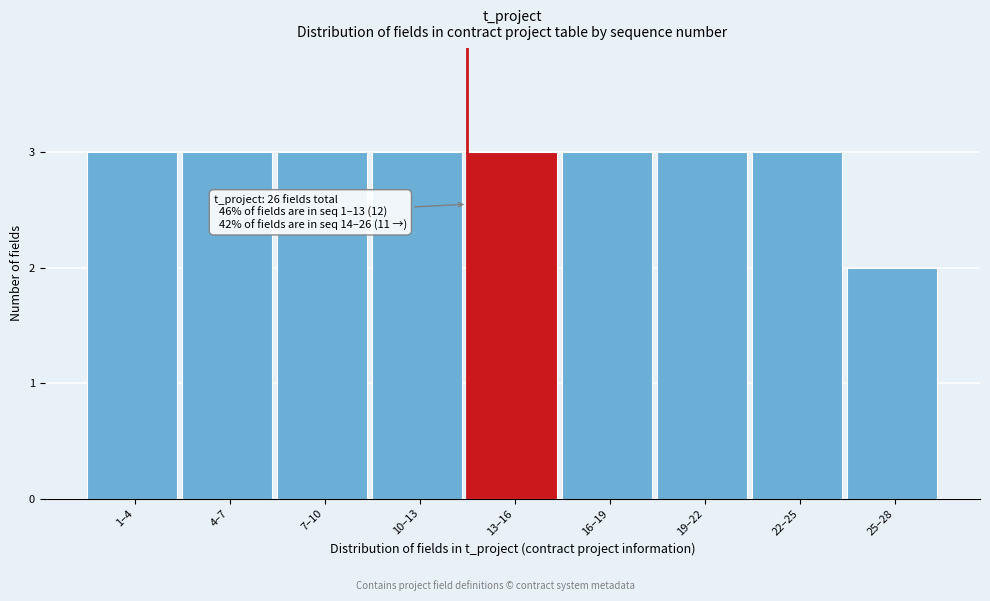

Reading left to right, list all the values displayed in this chart.

1–4=3	4–7=3	7–10=3	10–13=3	13–16=3	16–19=3	19–22=3	22–25=3	25–28=2